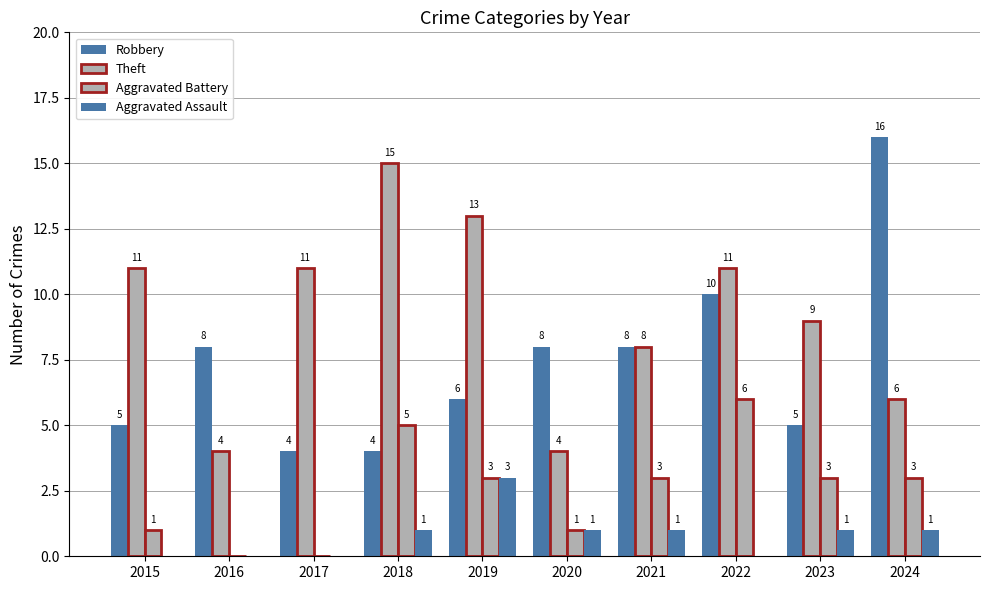

Where does the Aggravated Assault series first go above 1?

2019